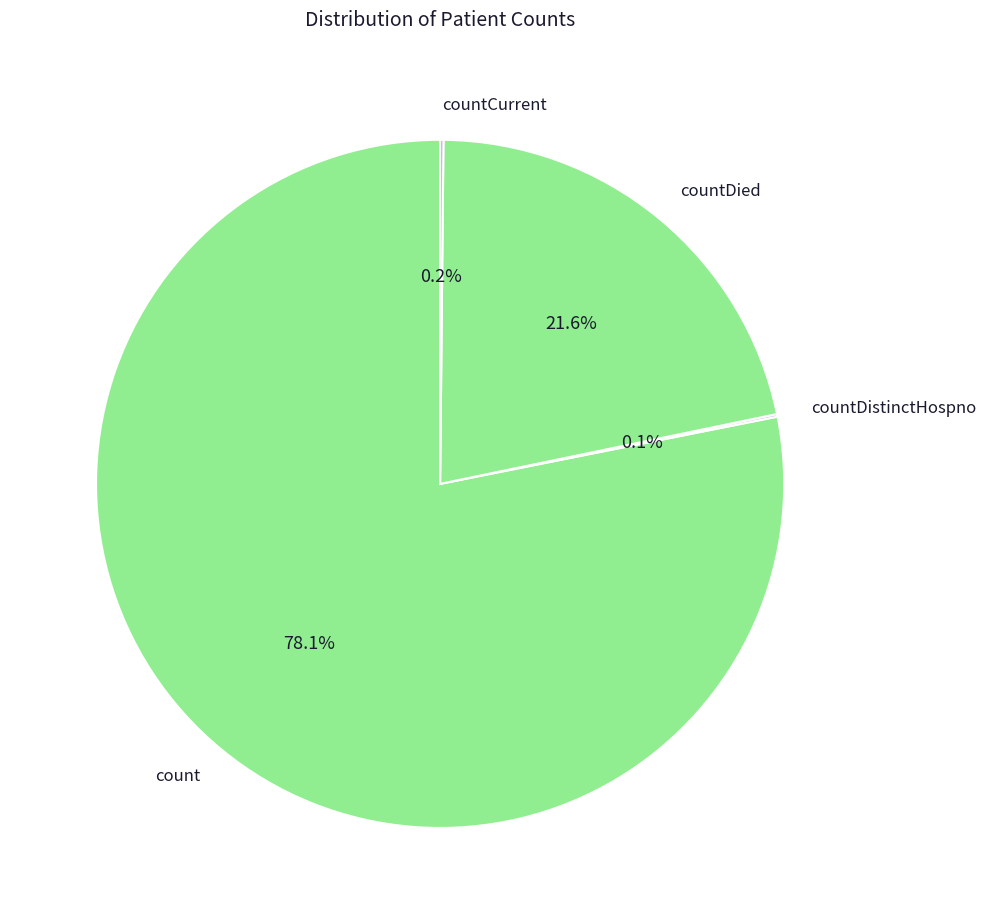

Is it true that count is 78% of the pie?

True